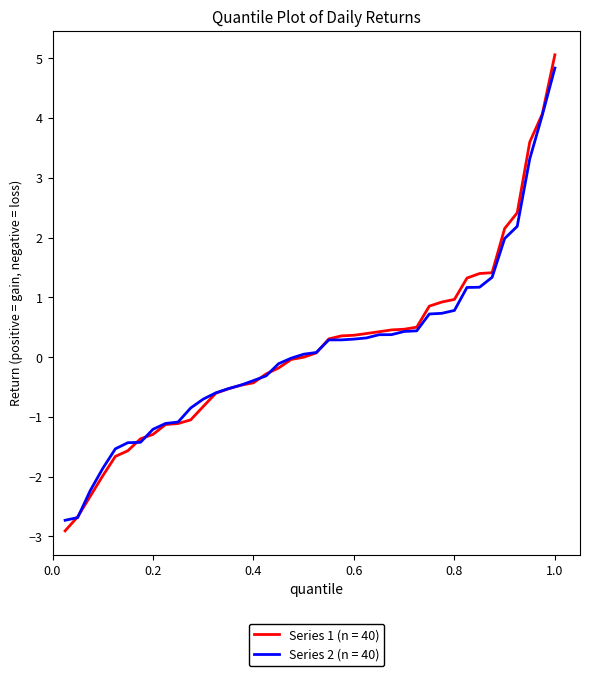

What is the greatest value displayed?

5.1